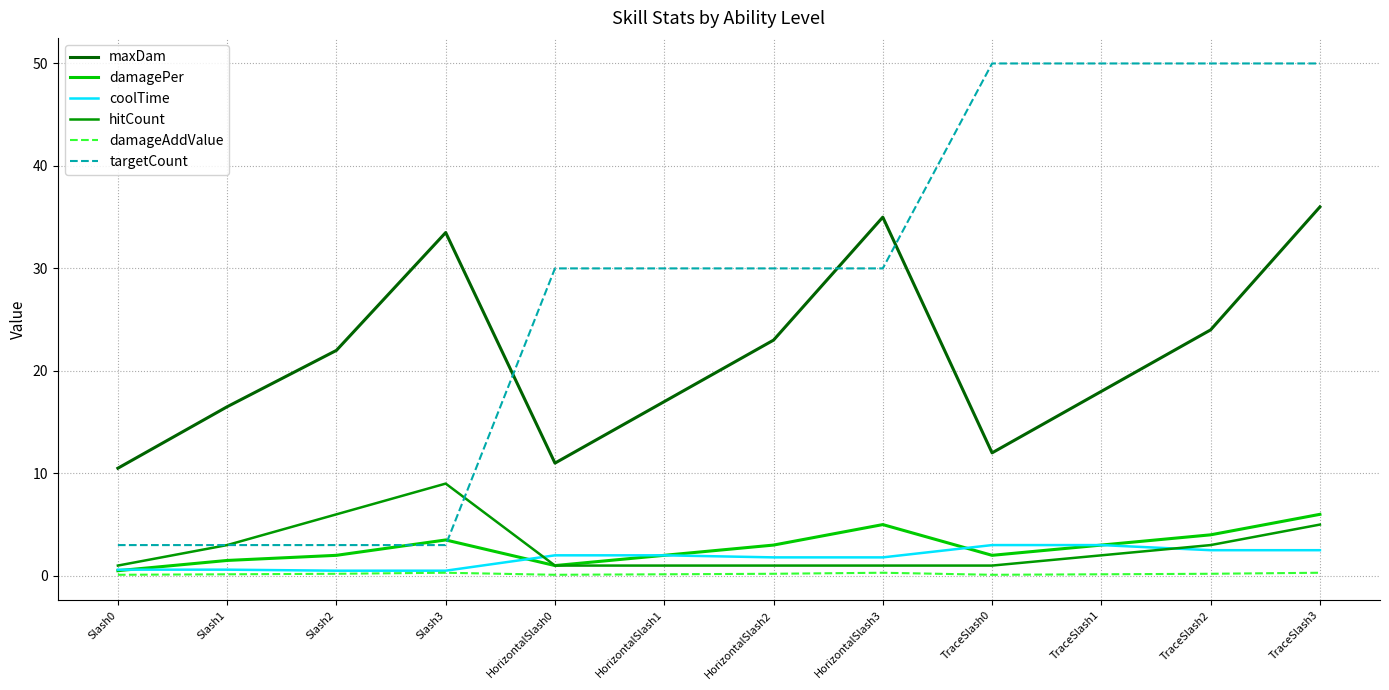

Is this an area chart (filled region under the line)?

No